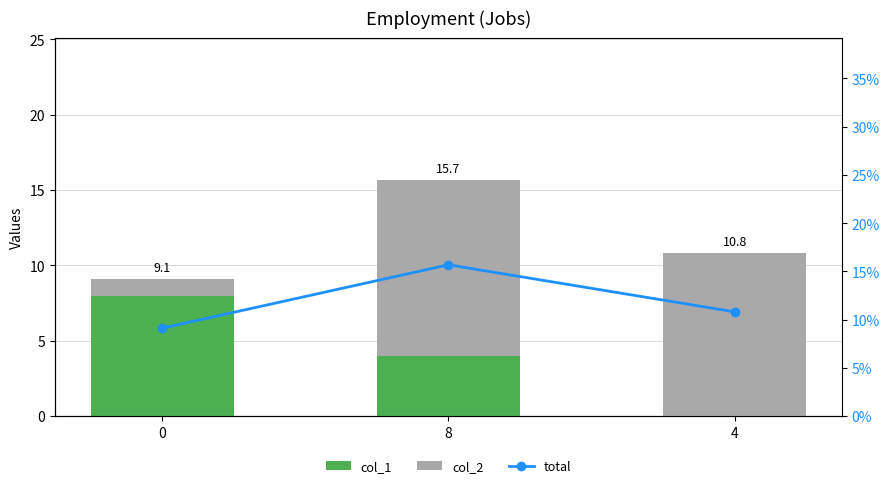

How many col_1 values are between 0 and 8?

3